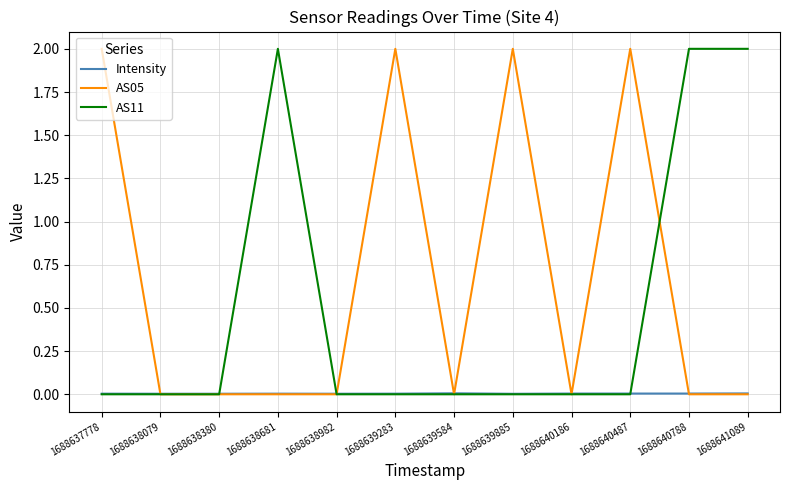

Is the value of AS05 at 1688640487 greater than the value of AS11 at 1688637778?

Yes